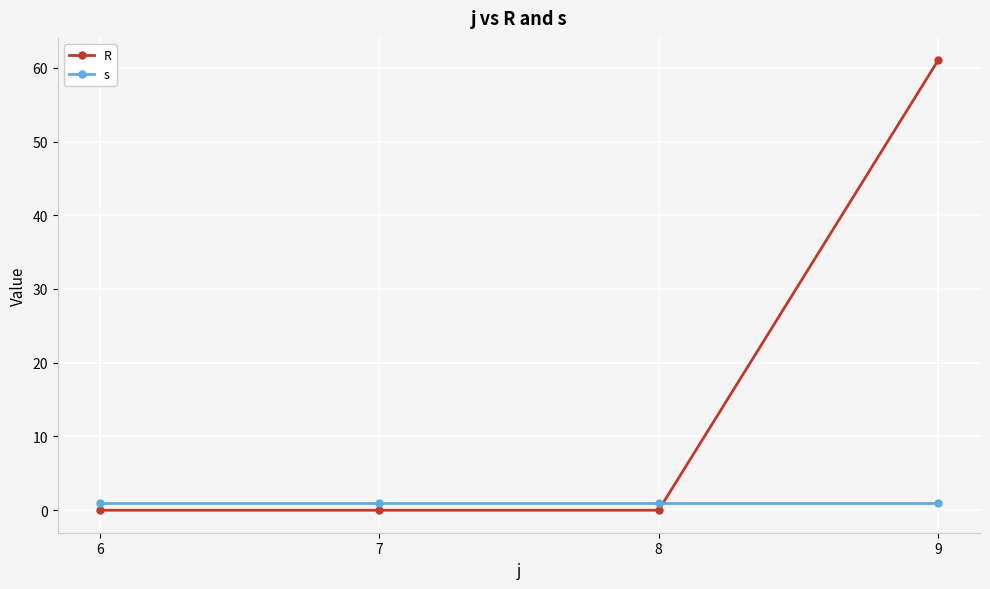

Which series has the largest total across all categories?

R